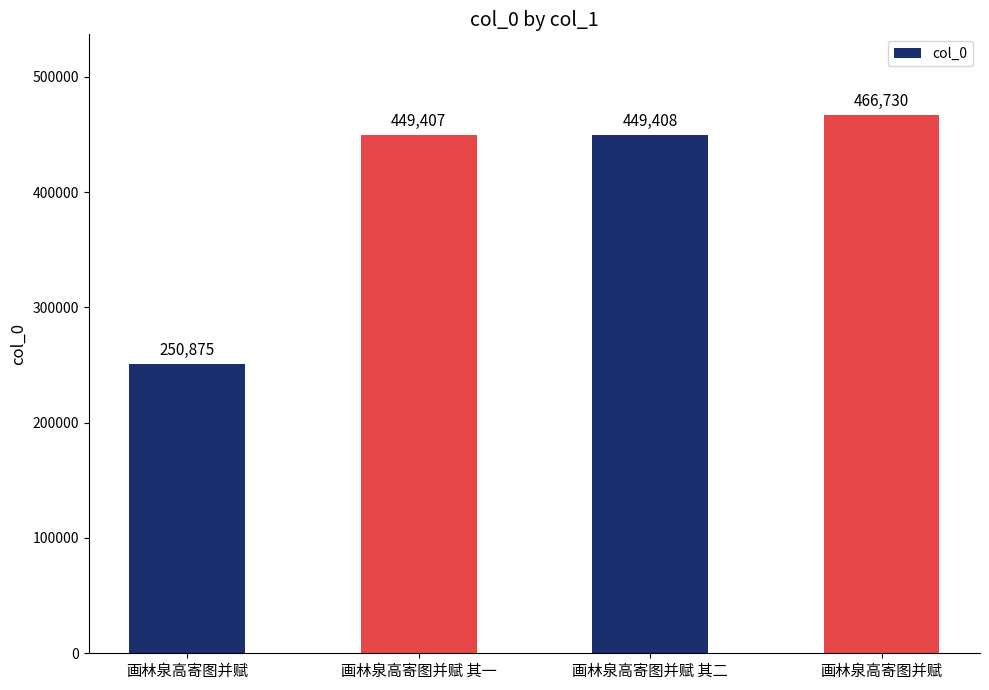

Which label corresponds to the smallest value in the chart?

画林泉高寄图并赋